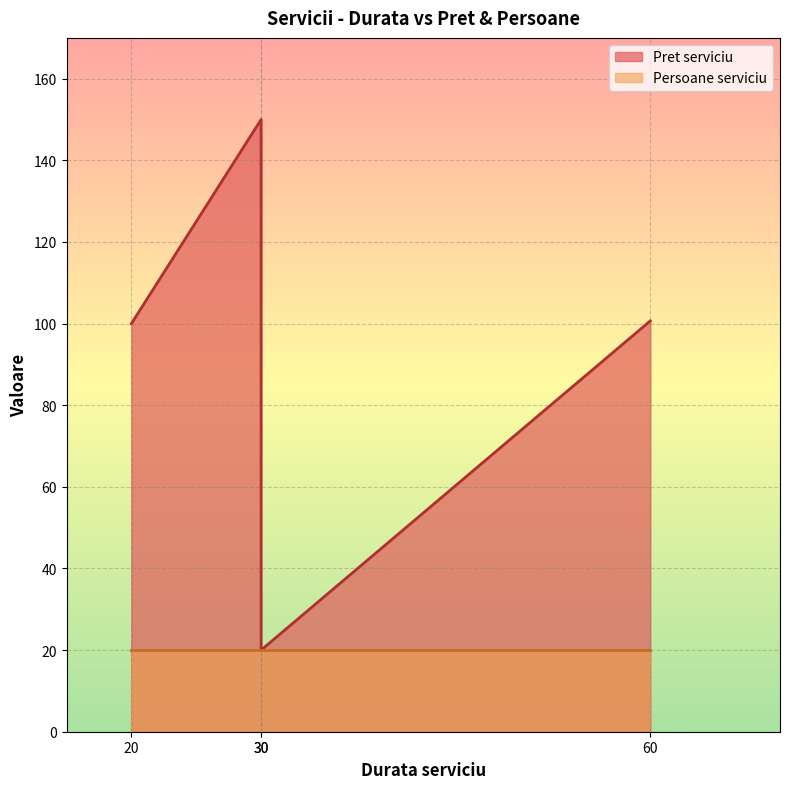

Reading left to right, extract all data points from this chart.

100.0	150.0	20.0	100.7